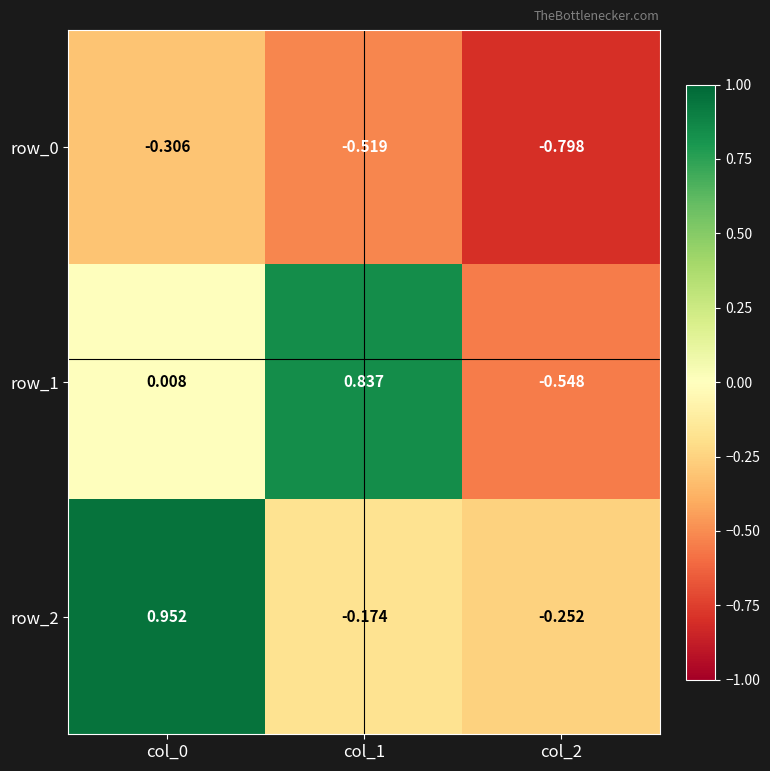

Is the value of row_1 at col_2 greater than the value of row_0 at col_0?

No